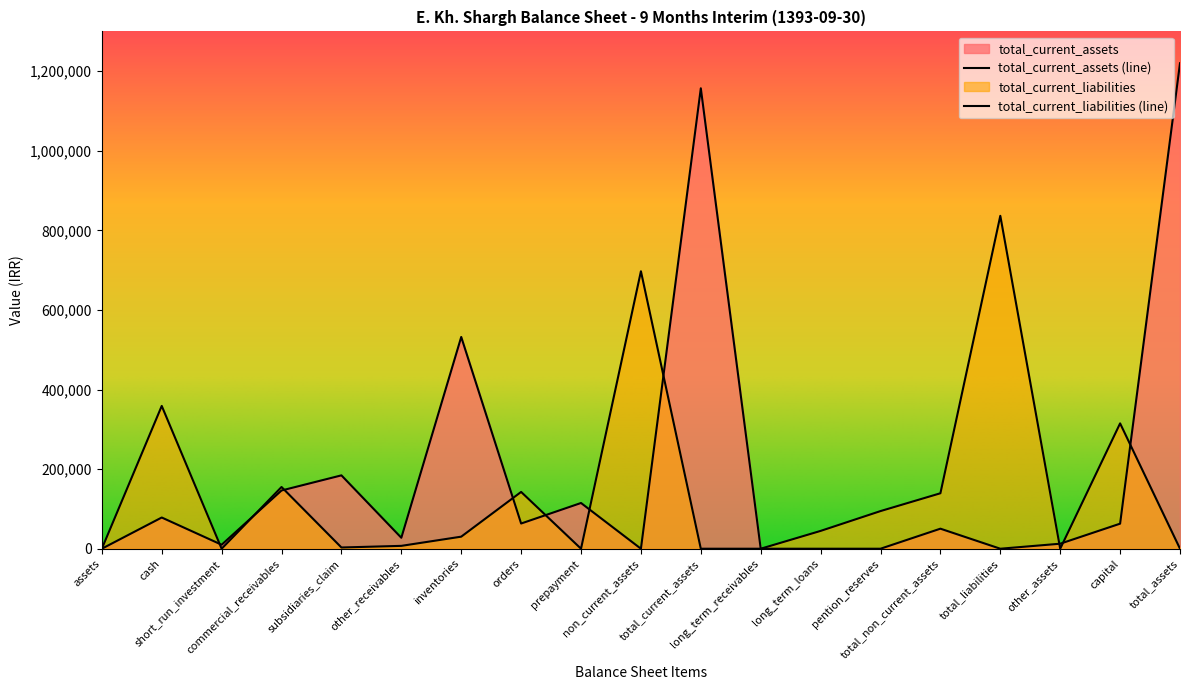

What is the label of the 5th point from the left?

subsidiaries_claim